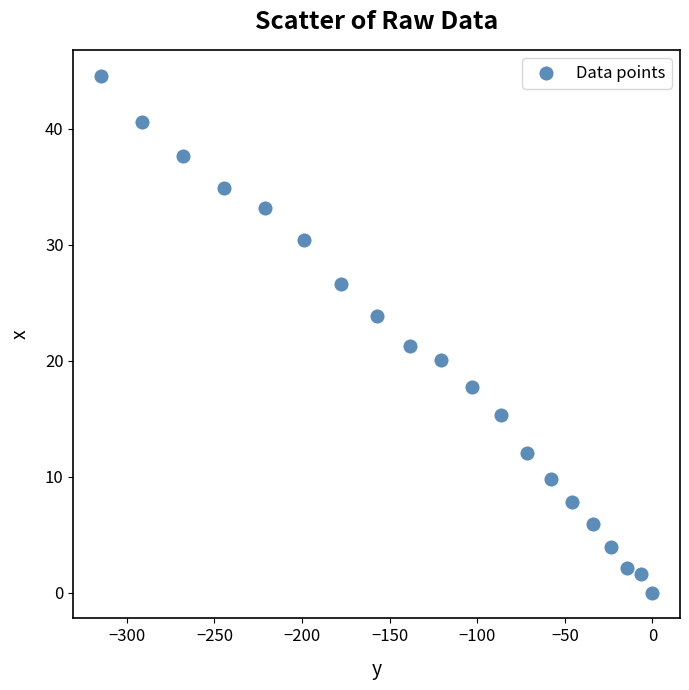

What Y value in the scatter plot is closest to 22?

21.3